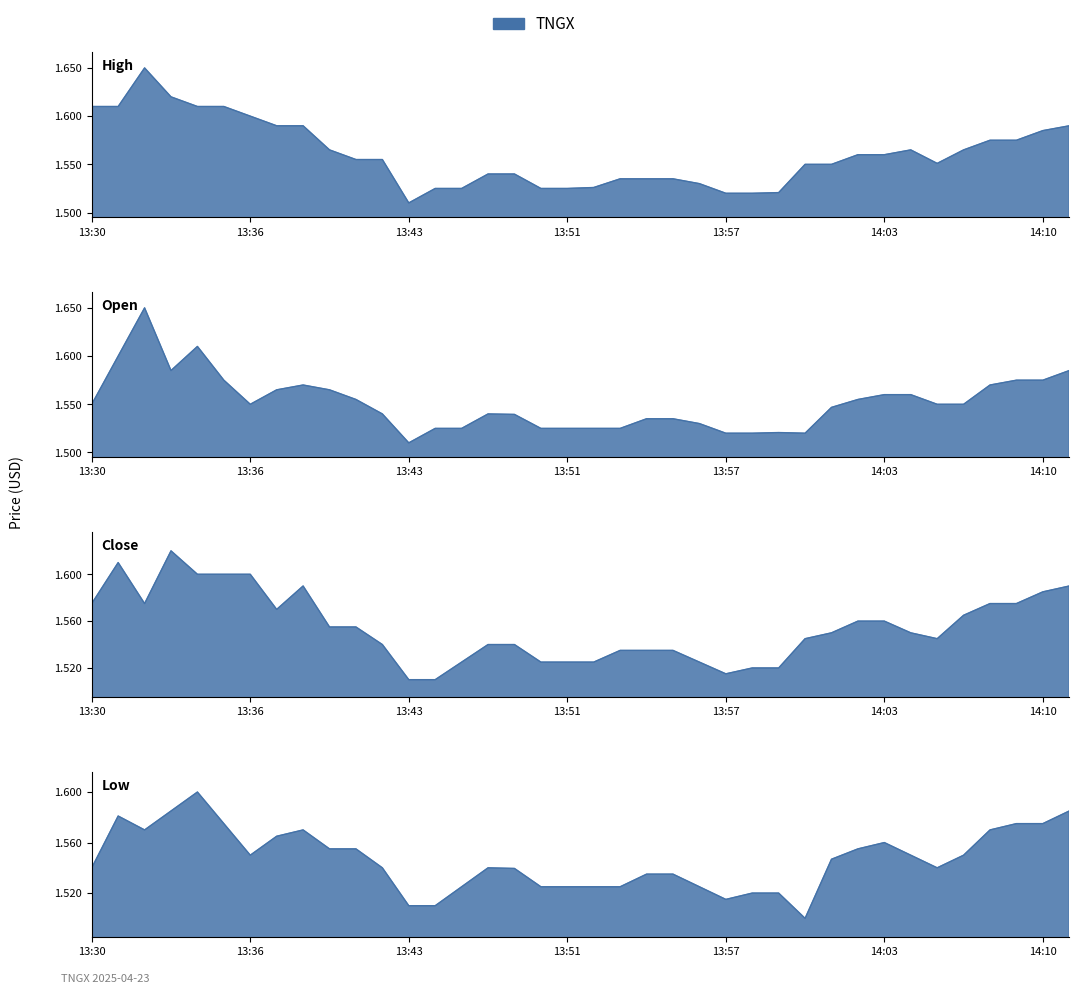

Is it true that Open equals 1.5 at 13:50?

True